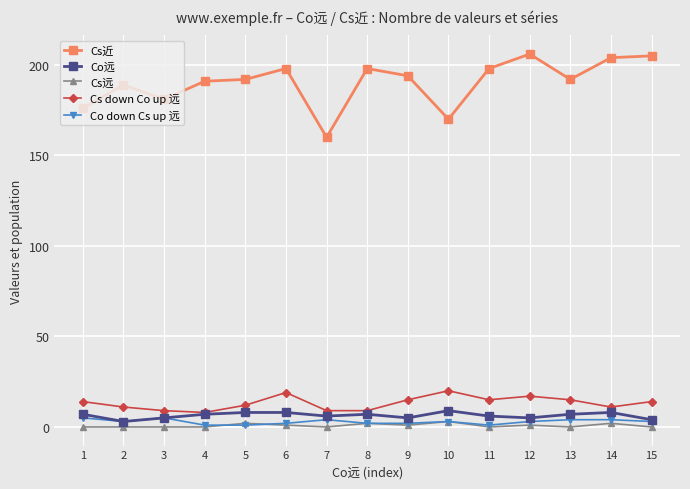

The Co远 series shows 8 at 5. True or false?

True